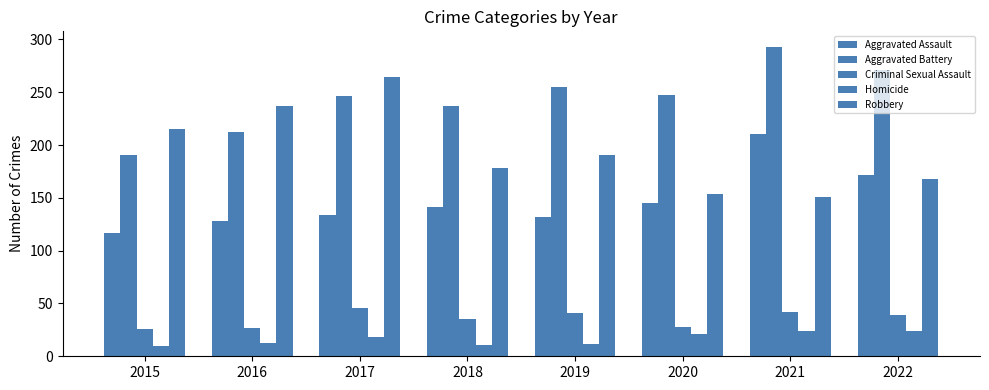

What is the average value of the Aggravated Battery series?

244